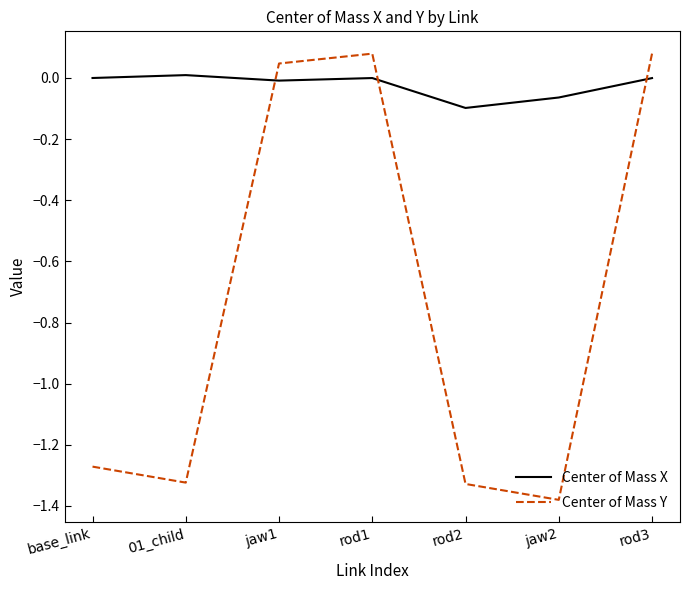

True or false: Center of Mass X has more than 2 points higher than both neighbors.

False